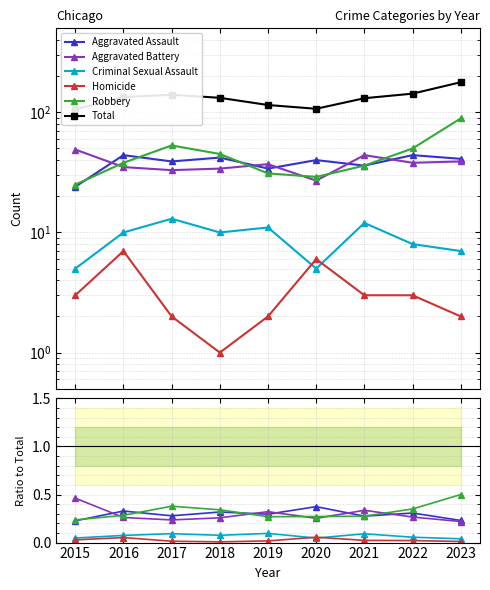

What is the sum of the Aggravated Battery values at 2016 and 2022?

0.5